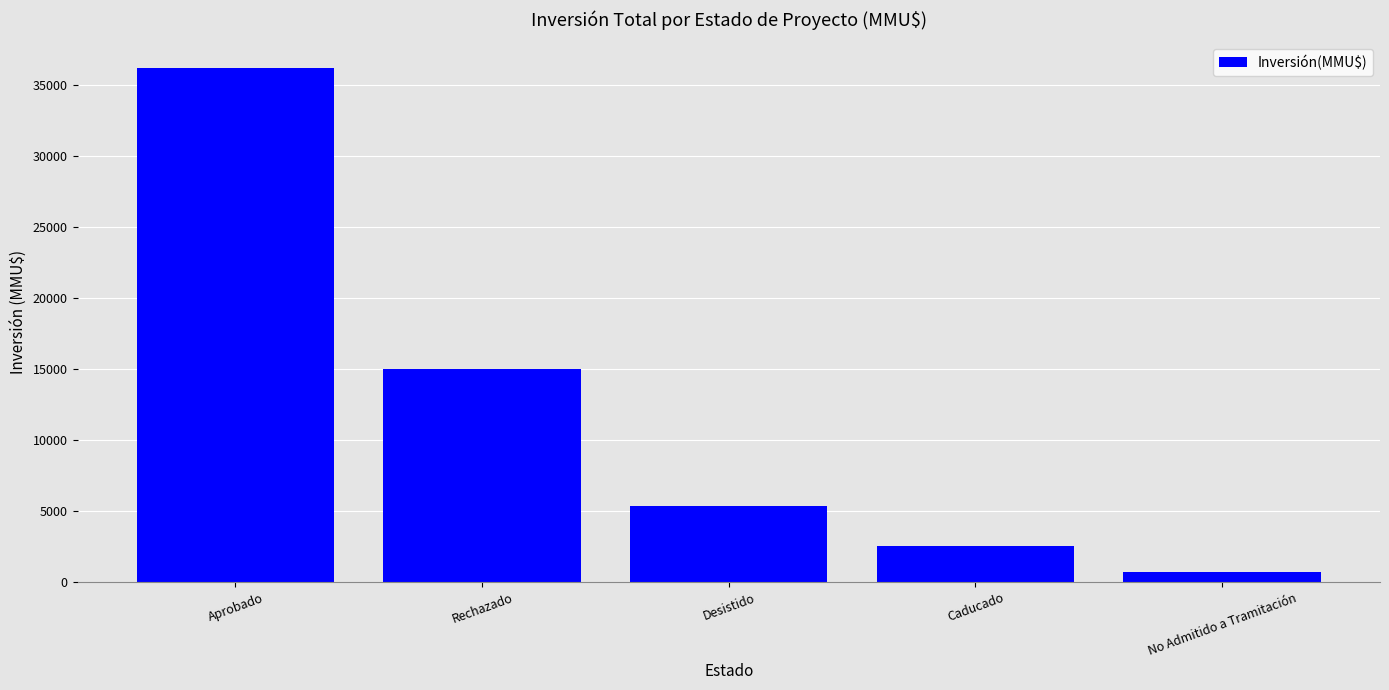

Between No Admitido a Tramitación and Desistido, which is larger?

Desistido